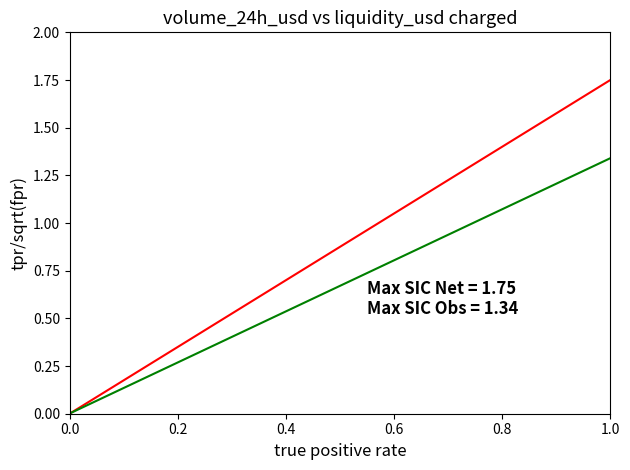

Count the number of data series in this chart.

2